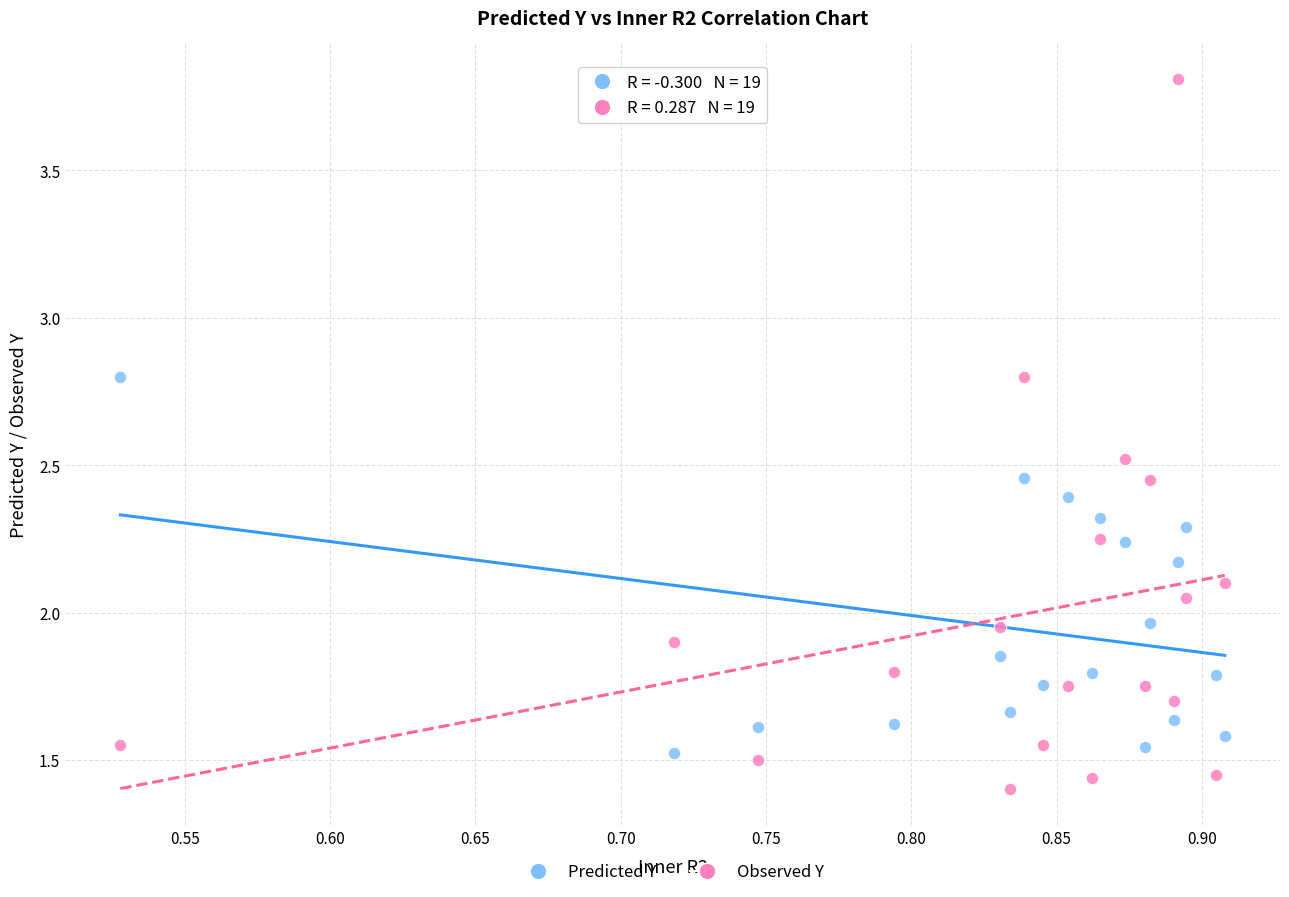

Which series has the largest Y range (max minus min)?

Observed Y